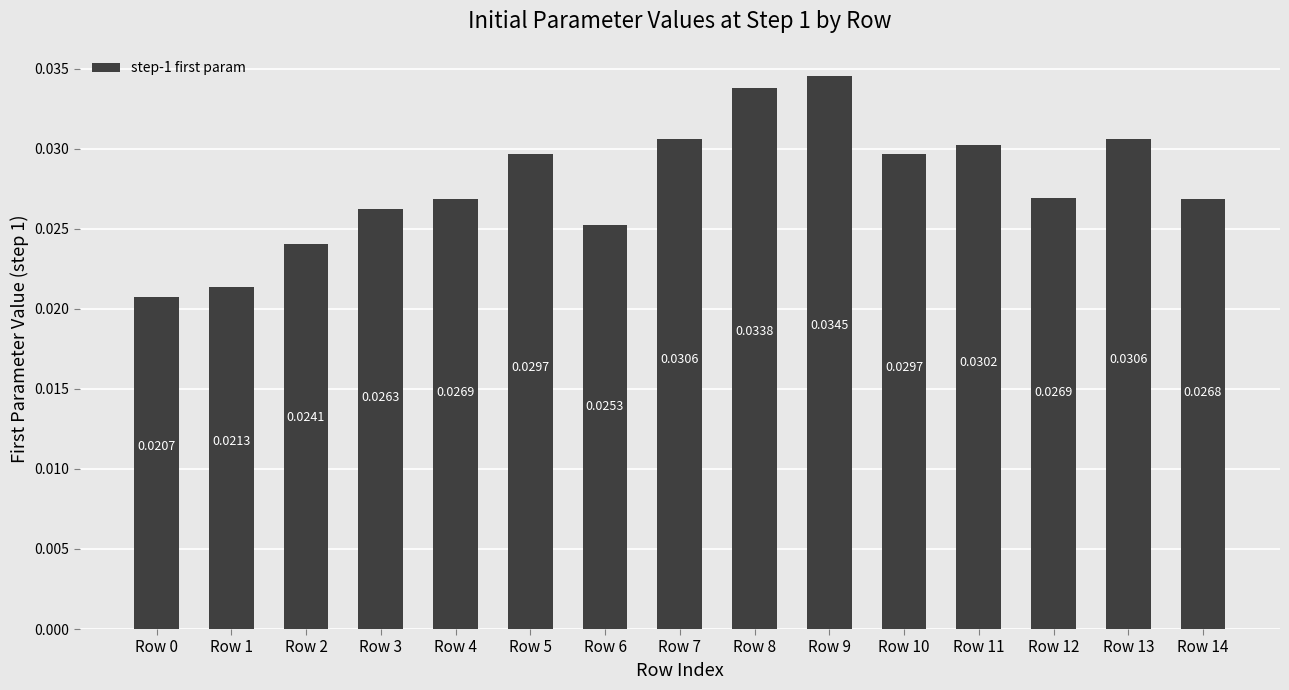

Which has a higher value, Row 4 or Row 7?

Row 7